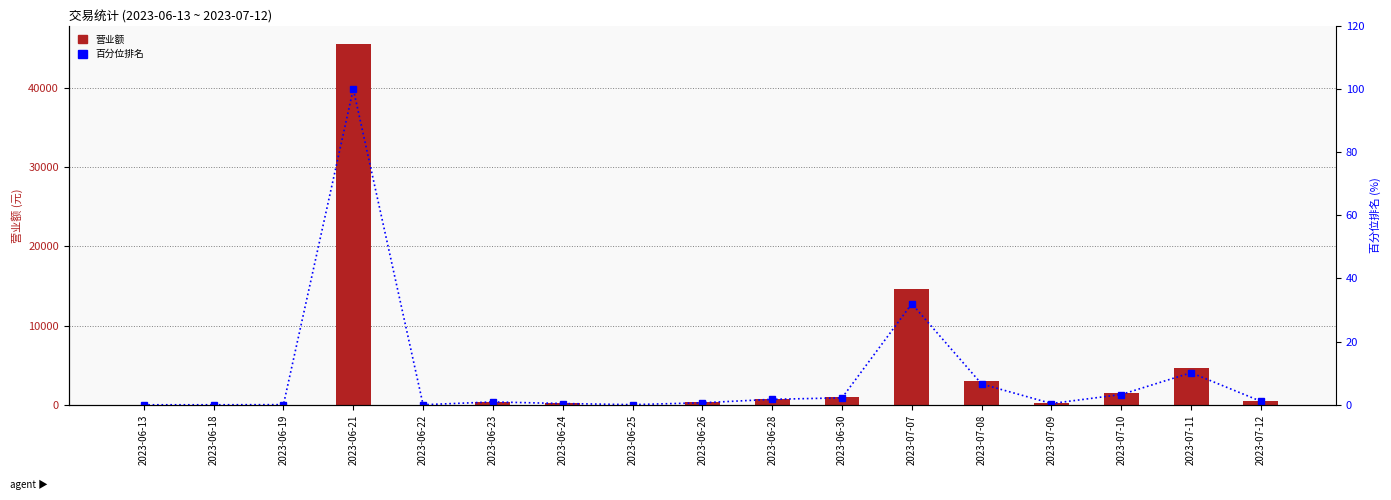

Reading right to left, transcribe all the data shown in this chart.

营业额: 2023-07-12=499.0	2023-07-11=4627.9	2023-07-10=1482.0	2023-07-09=183.1	2023-07-08=3000.0	2023-07-07=14578.0	2023-06-30=997.2	2023-06-28=788.5	2023-06-26=288.1	2023-06-25=18.9	2023-06-24=181.0	2023-06-23=411.6	2023-06-22=5.0	2023-06-21=45591.1	2023-06-19=18.1	2023-06-18=1.0	2023-06-13=0.0
百分位排名: 2023-07-12=1.1	2023-07-11=10.2	2023-07-10=3.3	2023-07-09=0.4	2023-07-08=6.6	2023-07-07=32.0	2023-06-30=2.2	2023-06-28=1.7	2023-06-26=0.6	2023-06-25=0.0	2023-06-24=0.4	2023-06-23=0.9	2023-06-22=0.0	2023-06-21=100.0	2023-06-19=0.0	2023-06-18=0.0	2023-06-13=0.0